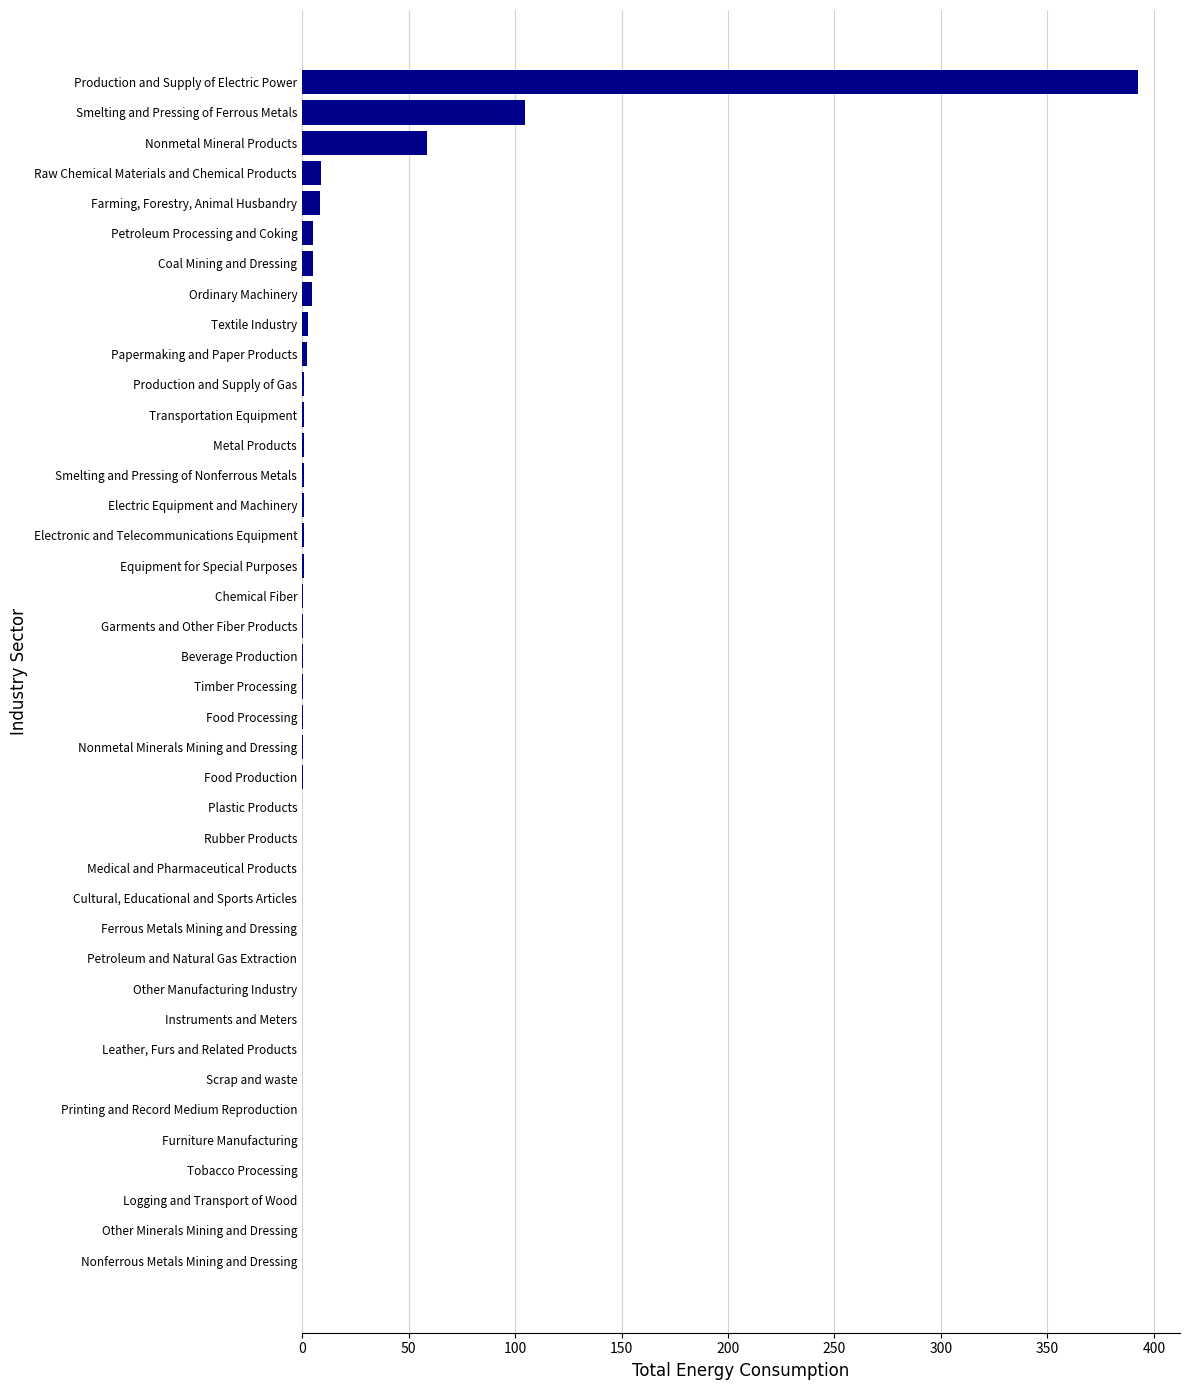

Between Nonferrous Metals Mining and Dressing and Raw Chemical Materials and Chemical Products, which is larger?

Raw Chemical Materials and Chemical Products